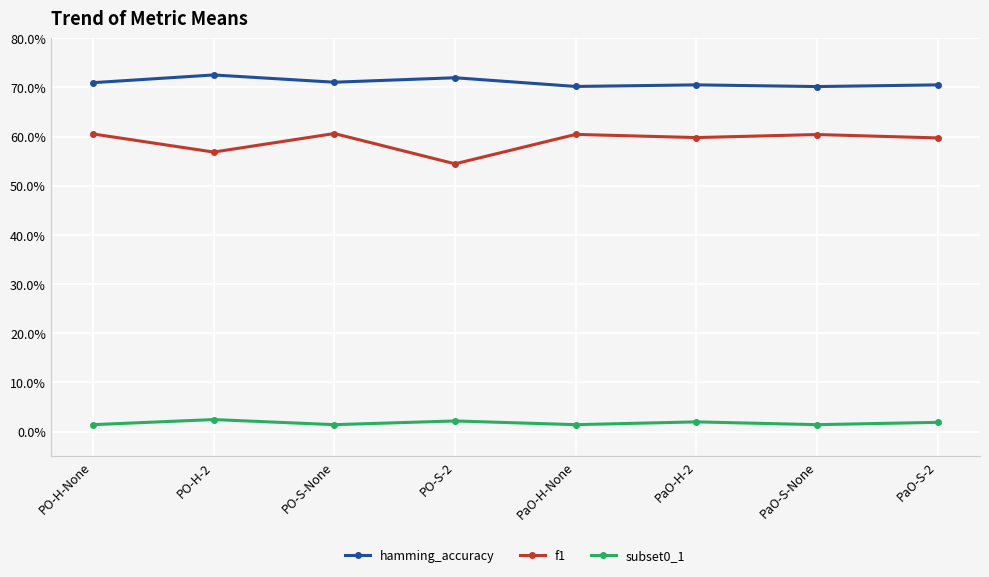

True or false: subset0_1 has more than 2 interior local peaks.

True